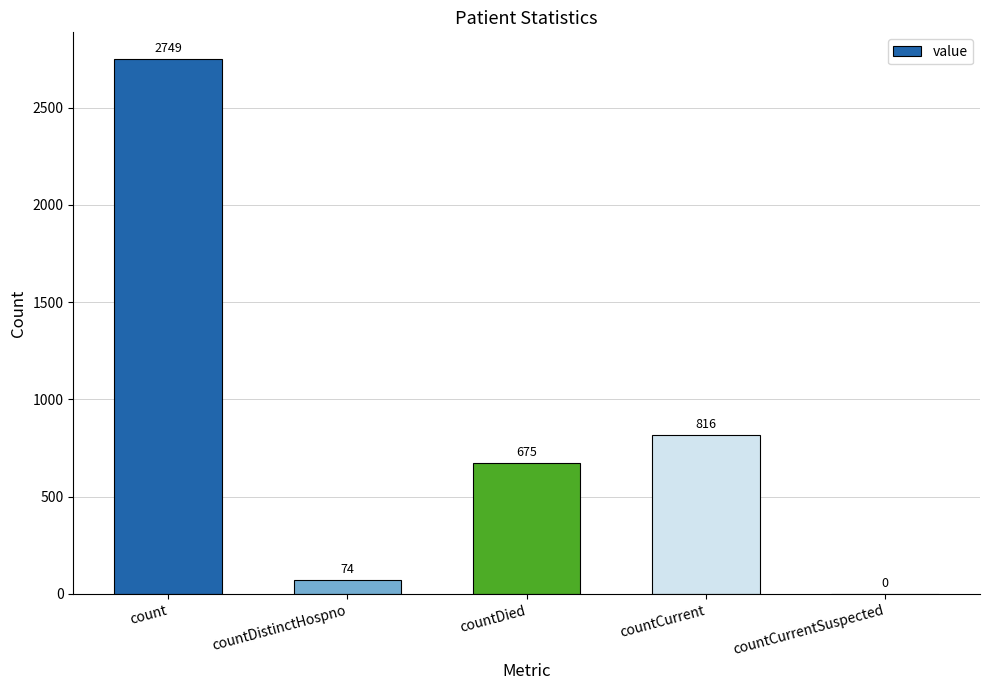

Reading left to right, transcribe all the data shown in this chart.

count=2749	countDistinctHospno=74	countDied=675	countCurrent=816	countCurrentSuspected=0